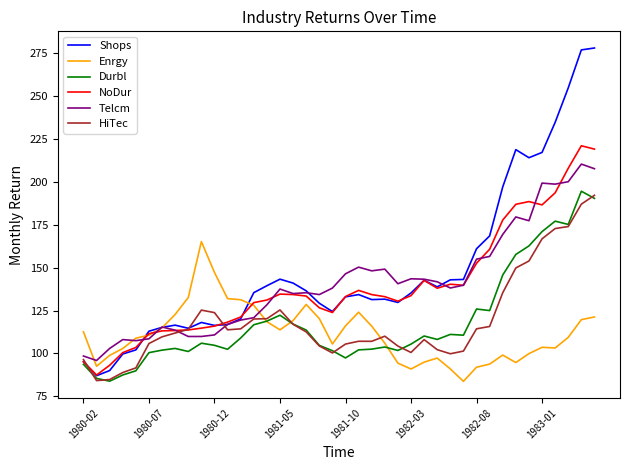

Which series has the largest range (max minus min)?

Shops